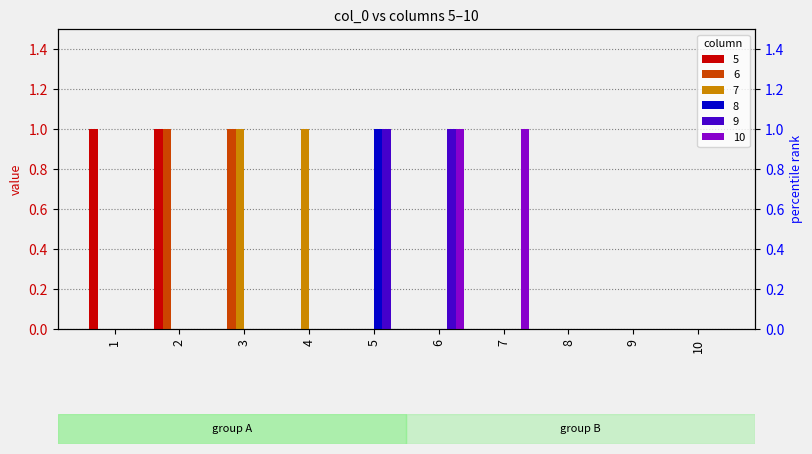

How many values in 6 are above zero?

2